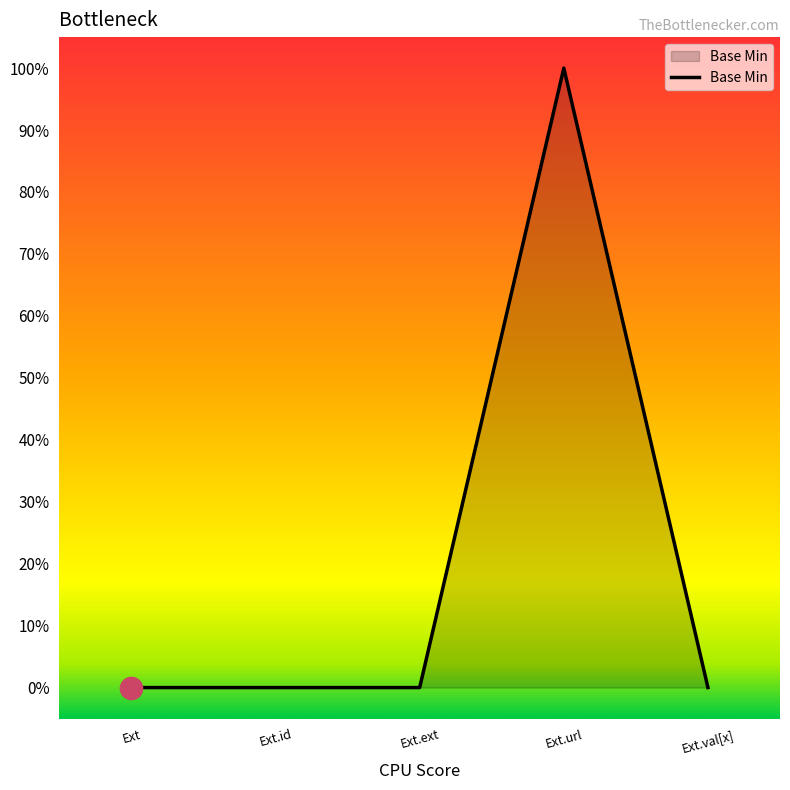

List the labels in order of value, smallest first.

Ext, Ext.id, Ext.ext, Ext.val[x], Ext.url